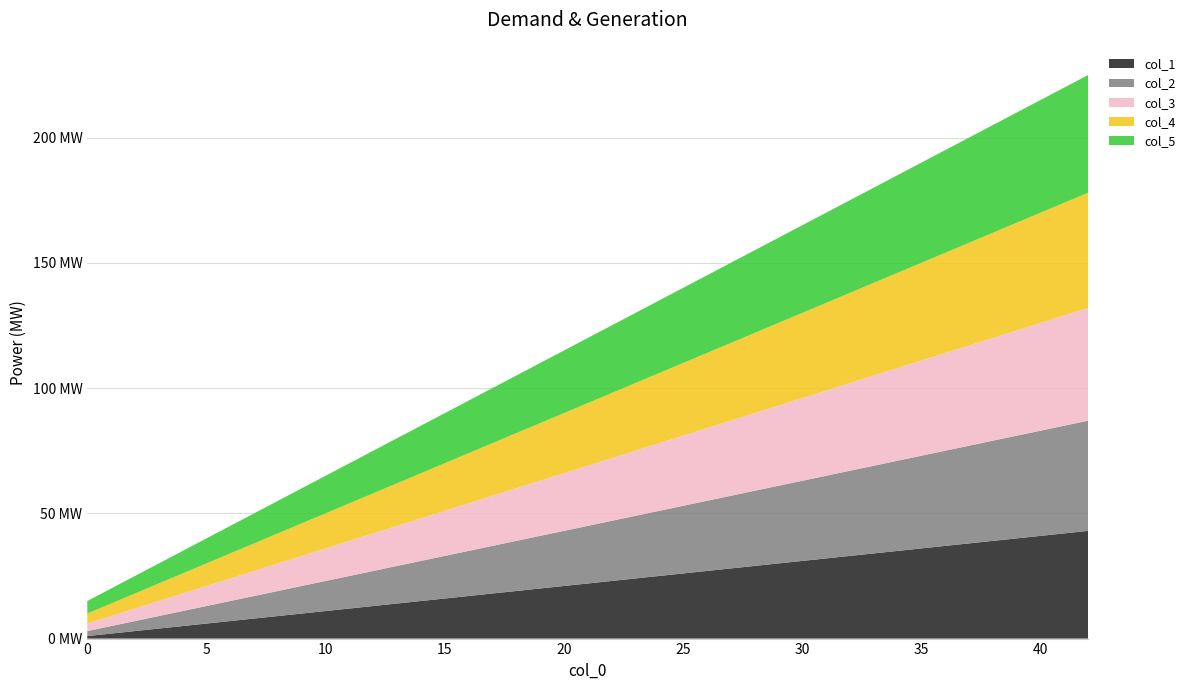

Reading left to right, extract all data points from this chart.

col_1: 1	7	13	19	25	31	37	43
col_2: 2	8	14	20	26	32	38	44
col_3: 3	9	15	21	27	33	39	45
col_4: 4	10	16	22	28	34	40	46
col_5: 5	11	17	23	29	35	41	47